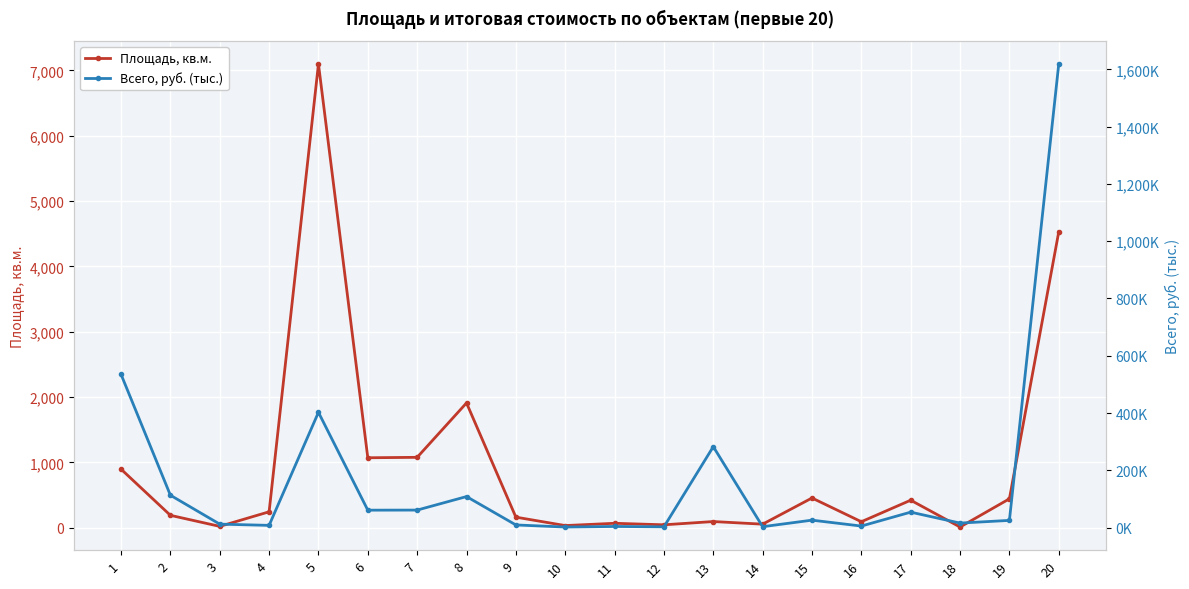

Rank the series by their maximum value, from lowest to highest.

Всего, руб. (тыс.), Площадь, кв.м.